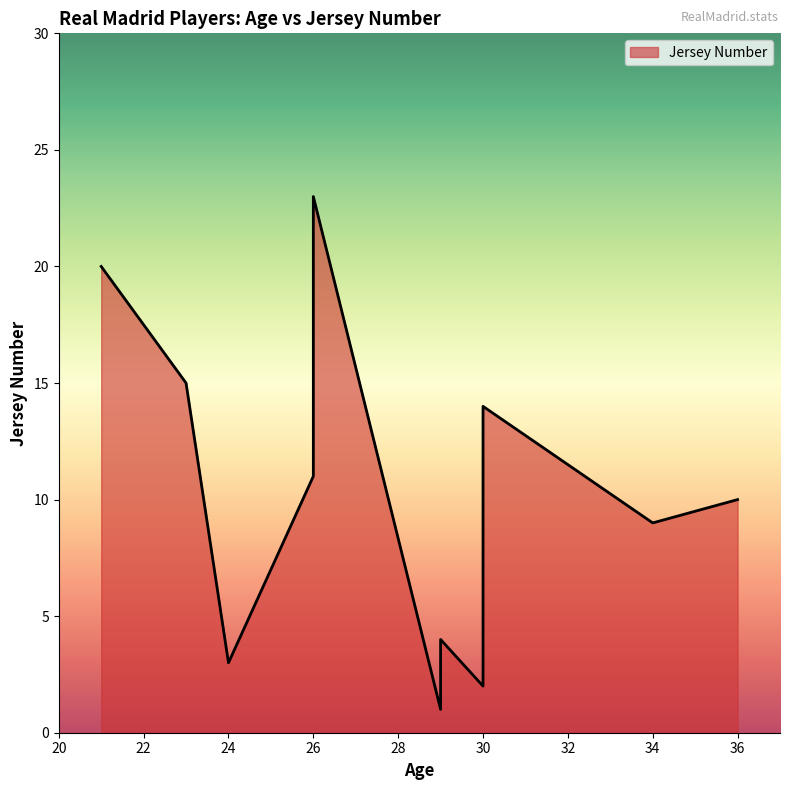

What is the approximate value at 21?

20